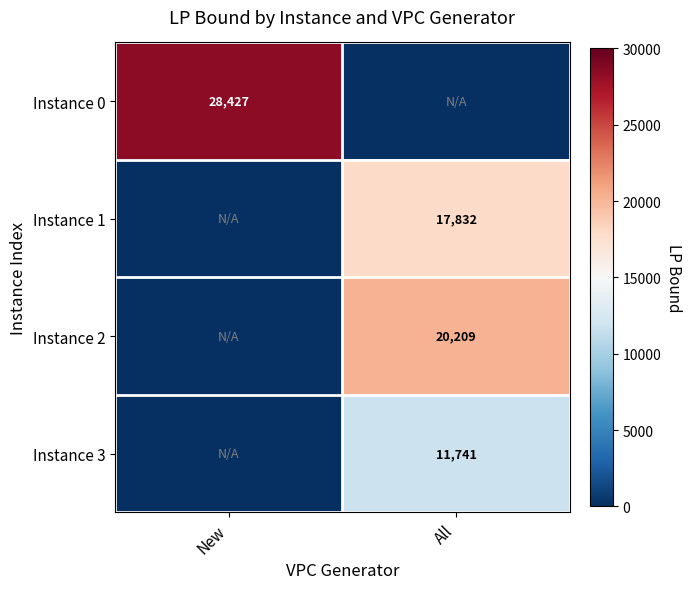

The Instance 3 series shows 16969 at All. True or false?

False